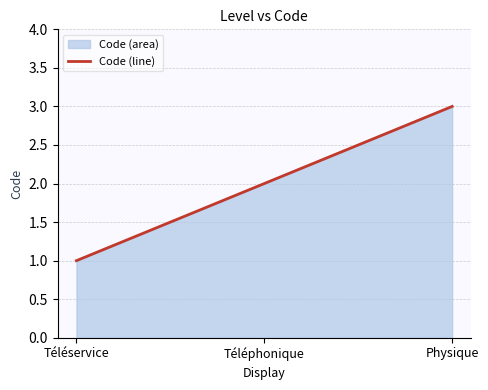

Does the chart display data point markers on the line(s)?

No